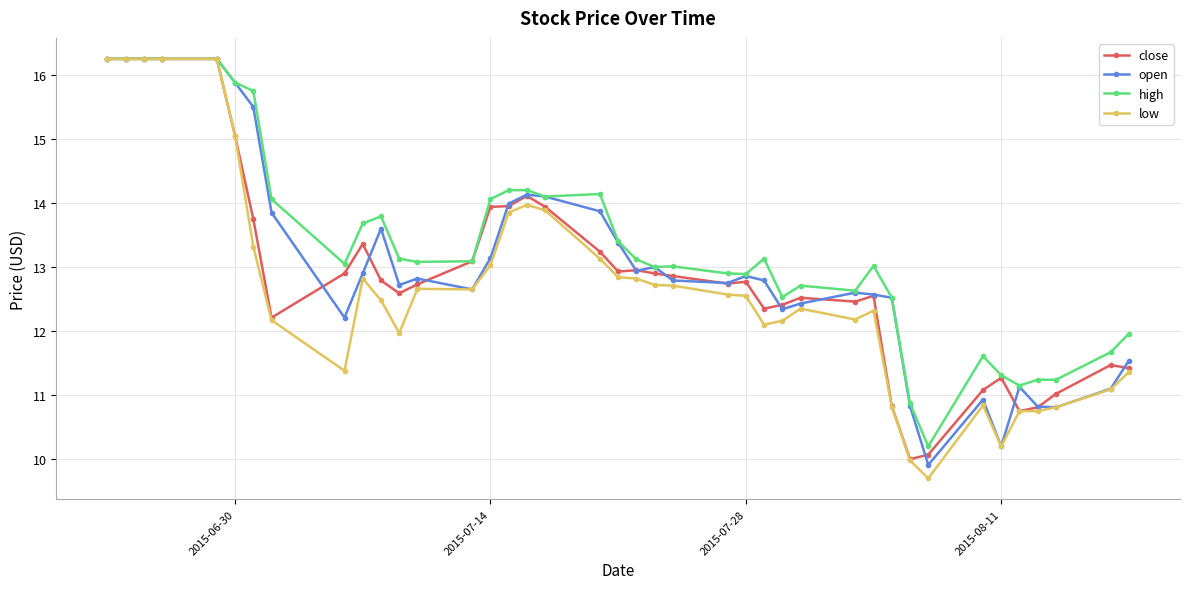

What is the value of the low point at the 40th from the left?

11.4